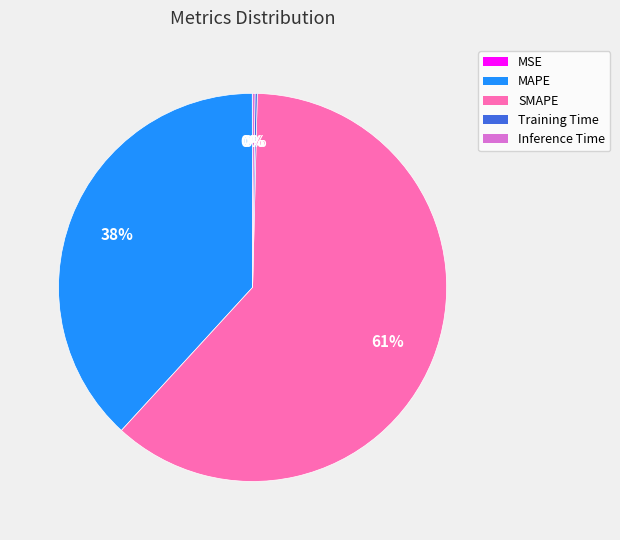

What percentage is the MAPE slice, to the nearest percent?

38%